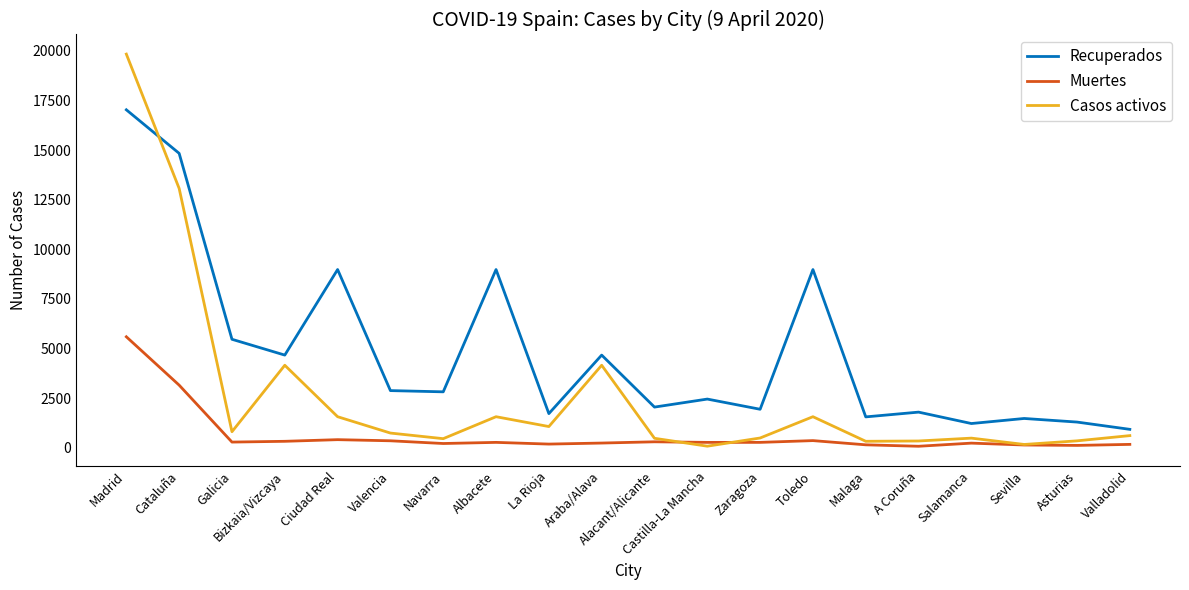

Is it true that Recuperados equals 378 at Salamanca?

False